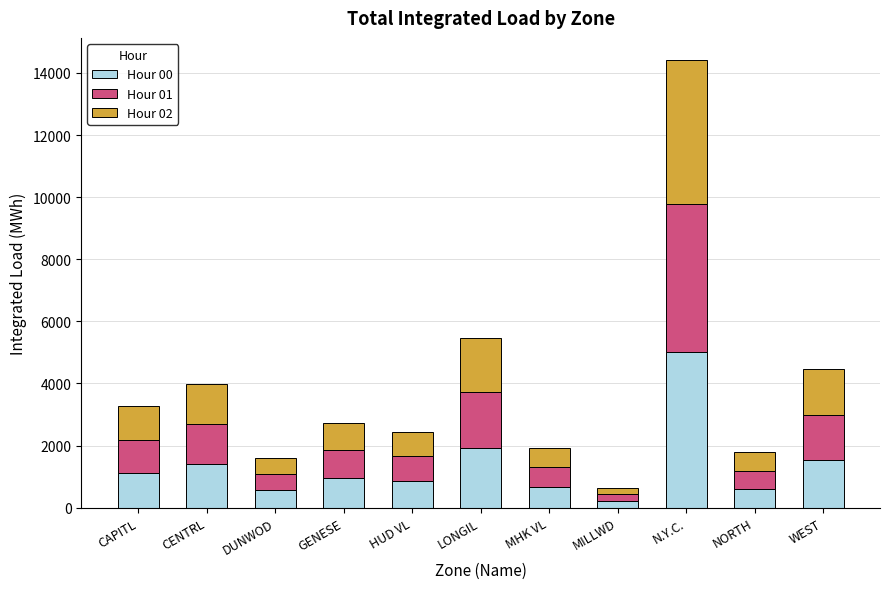

What is the sum of all Hour 00 values?

14773.0